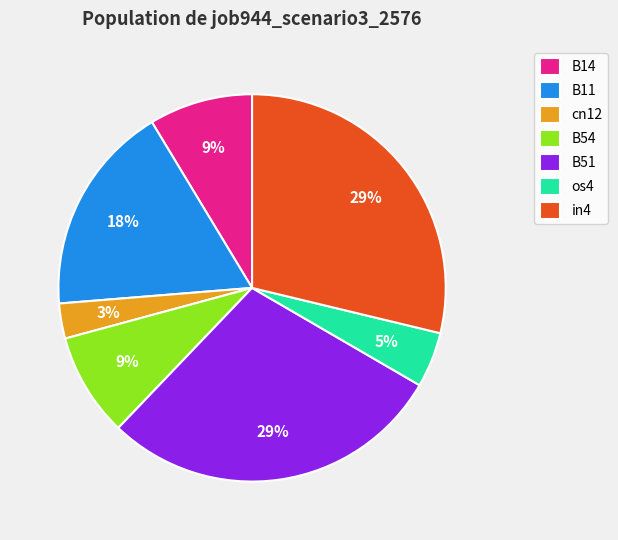

How many segments does this pie chart have?

7